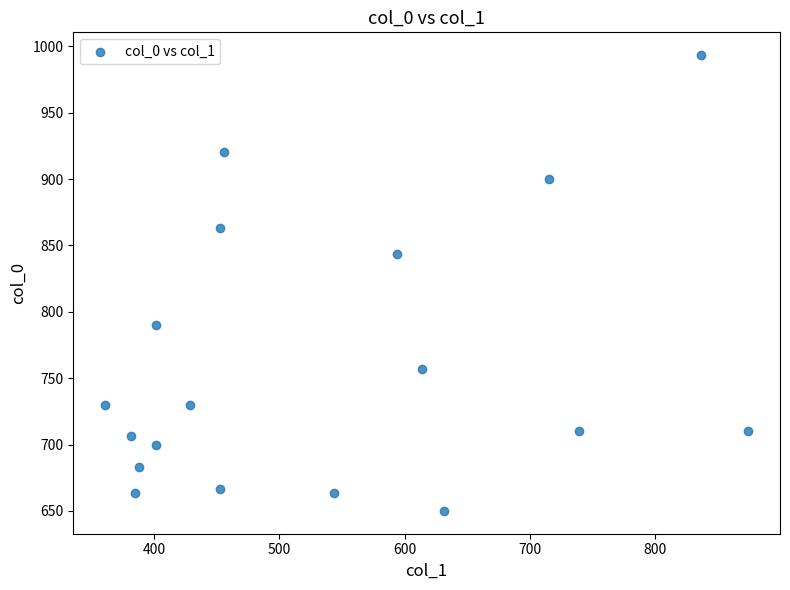

What is the range of X values (max minus min)?

513.0